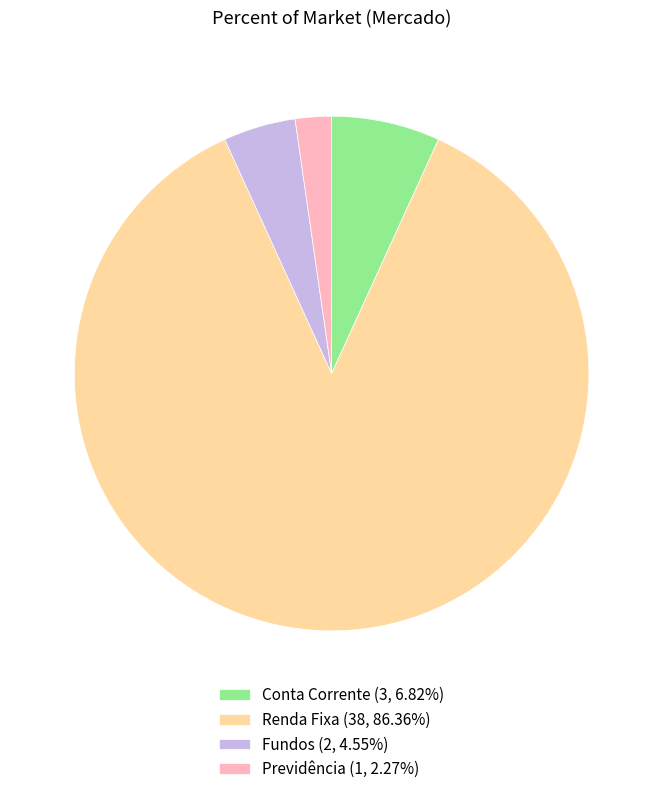

Which slice is the largest?

Renda Fixa